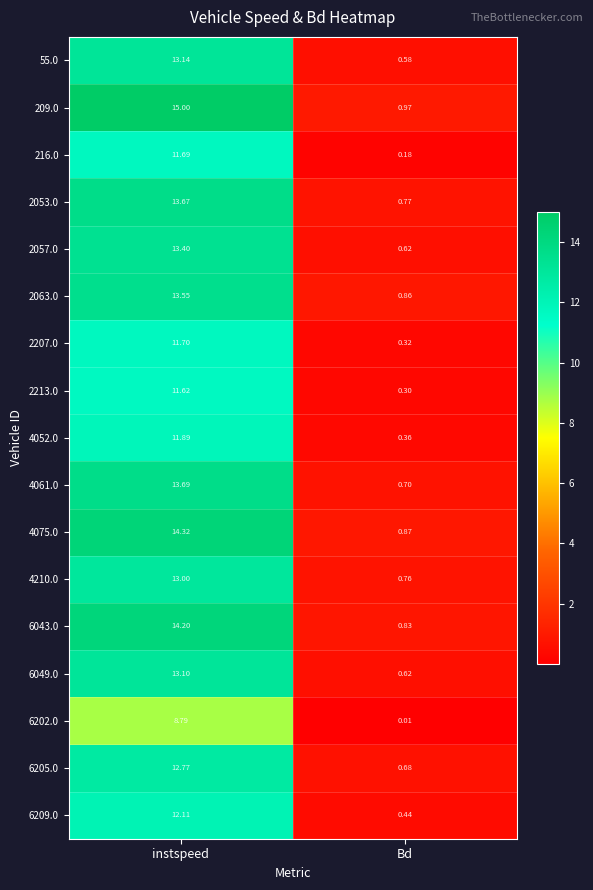

Where does the 6043.0 series first go above 14?

instspeed